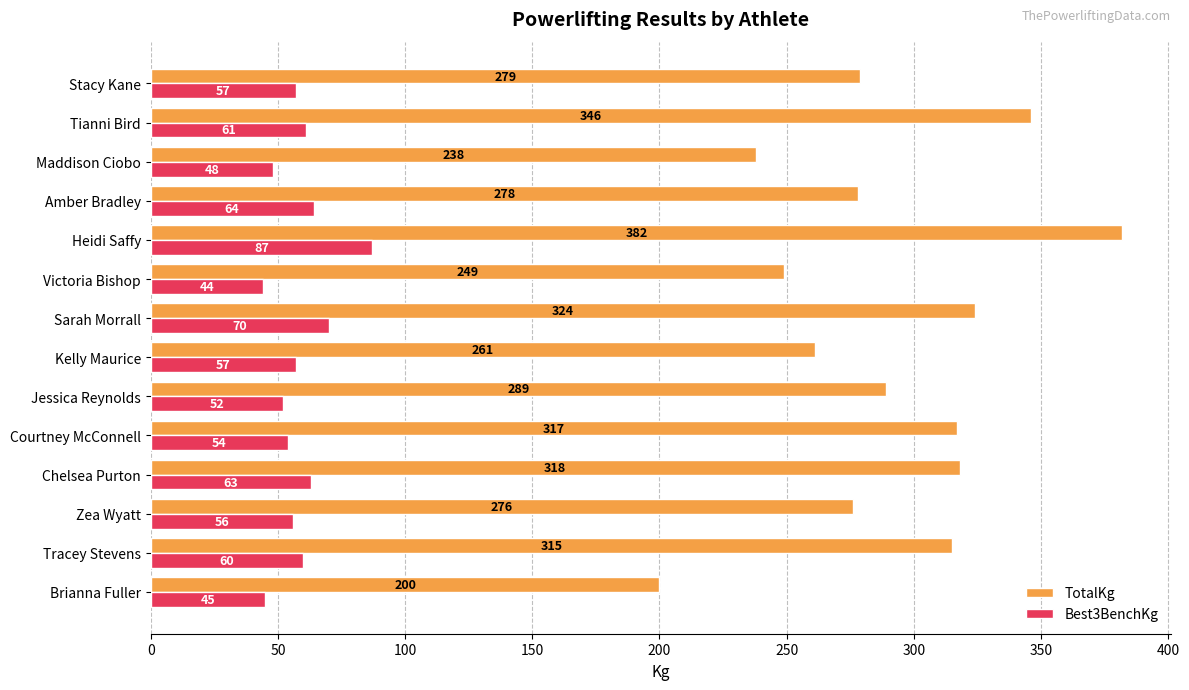

At which label is Best3BenchKg closest to 65?

Amber Bradley